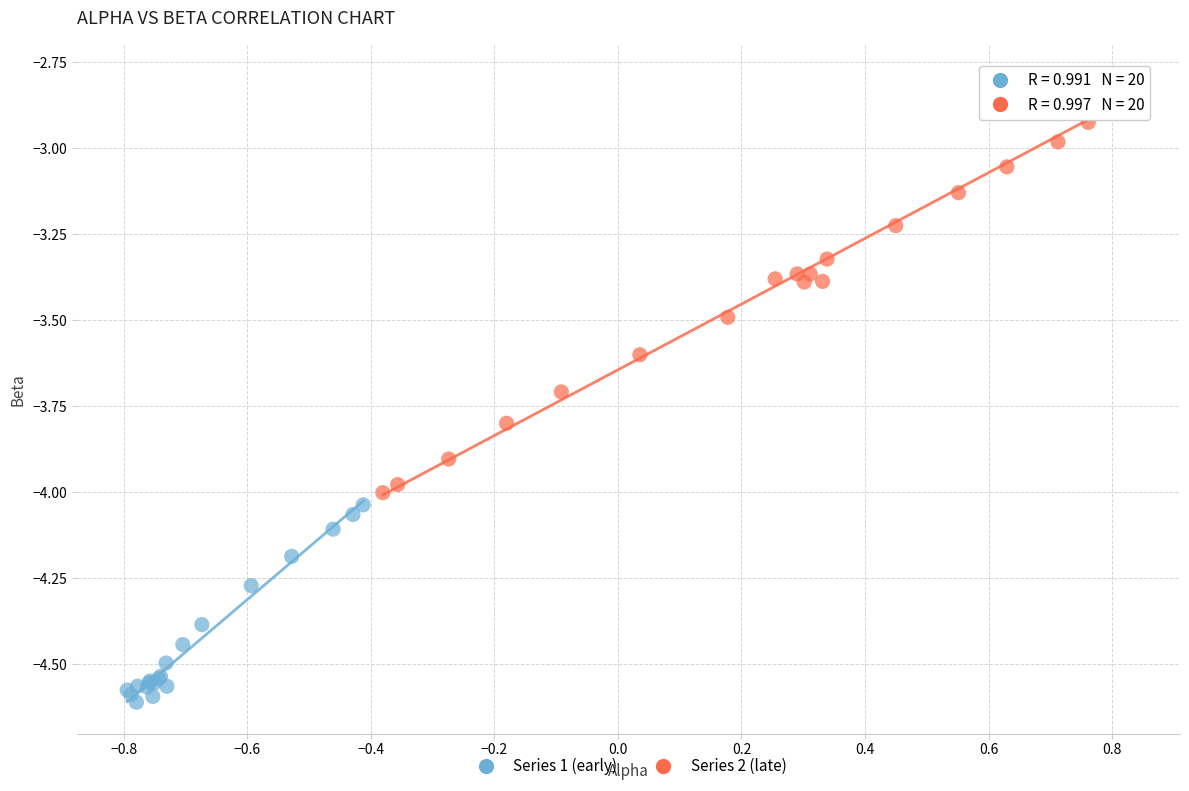

Which series has the widest spread of Y values?

Series 2 (late)